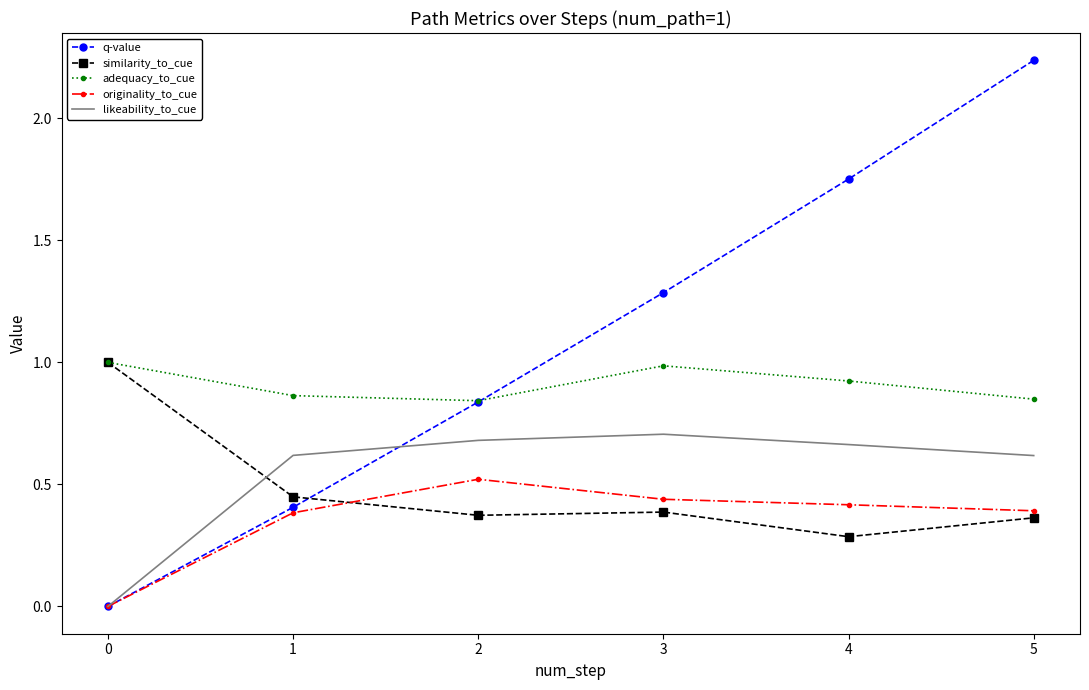

At which label does likeability_to_cue reach its peak?

3